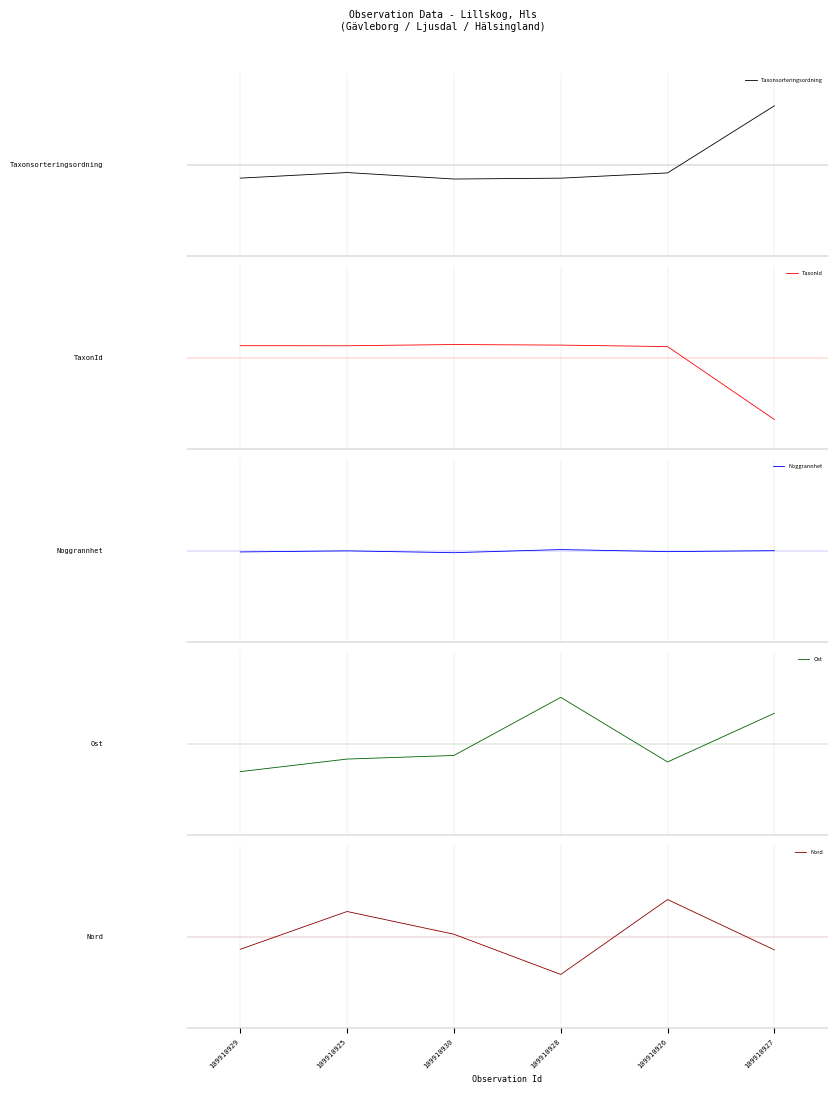

What is the value of the Ost point at the 1st from the left?

-0.3